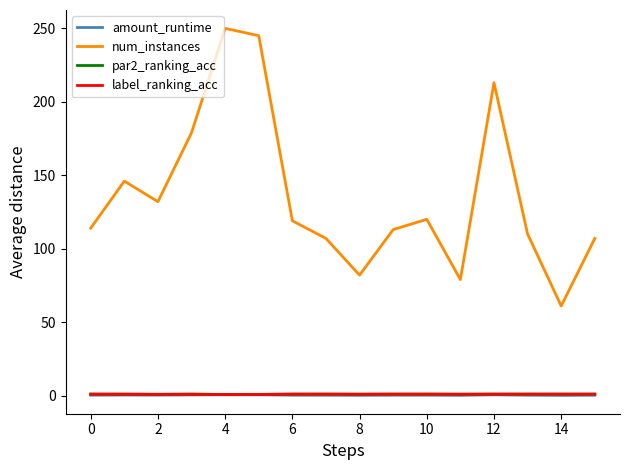

Which series has the largest total across all categories?

num_instances